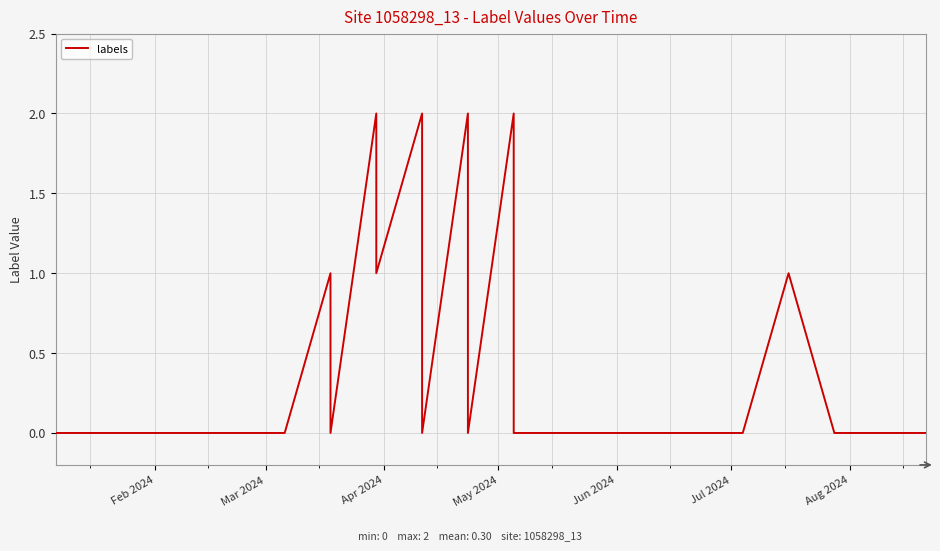

What is the maximum value shown in the chart?

2